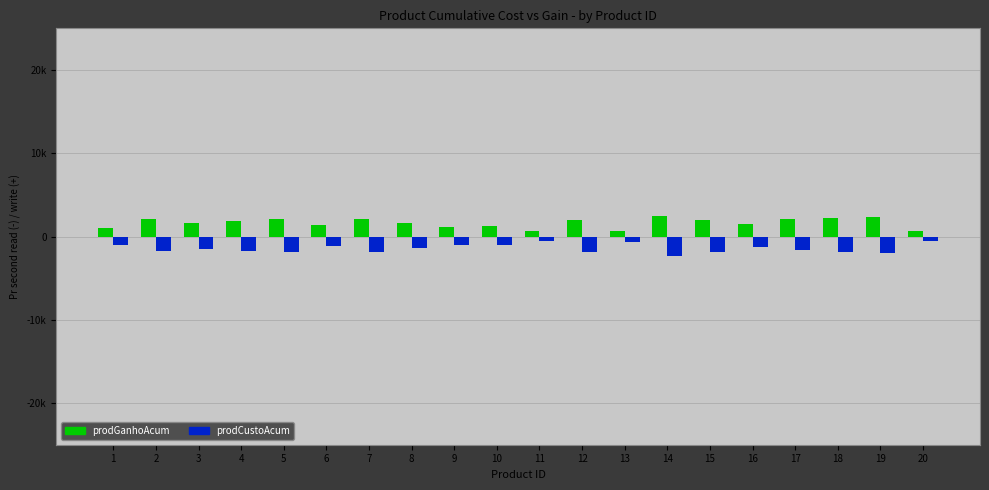

What is the difference between the second highest and second lowest values in the prodCustoAcum series?

1404.1